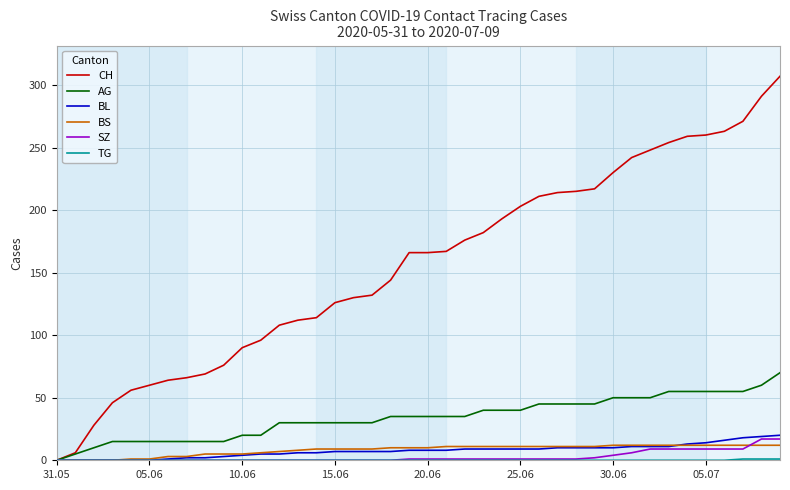

What is the maximum value for SZ?

17